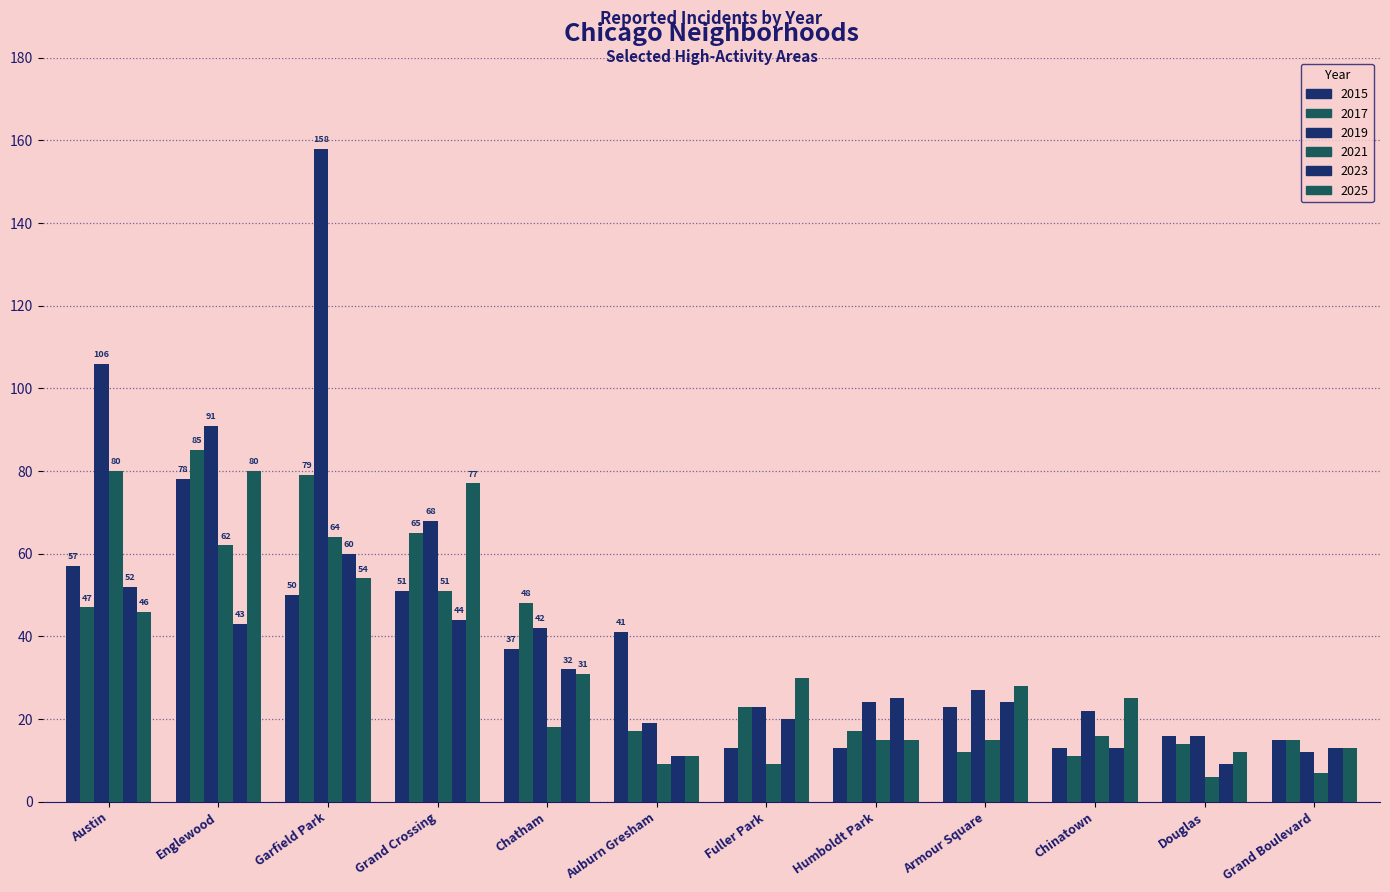

Reading left to right, list all the values displayed in this chart.

2015: 57	78	50	51	37	41	13	13	23	13	16	15
2017: 47	85	79	65	48	17	23	17	12	11	14	15
2019: 106	91	158	68	42	19	23	24	27	22	16	12
2021: 80	62	64	51	18	9	9	15	15	16	6	7
2023: 52	43	60	44	32	11	20	25	24	13	9	13
2025: 46	80	54	77	31	11	30	15	28	25	12	13